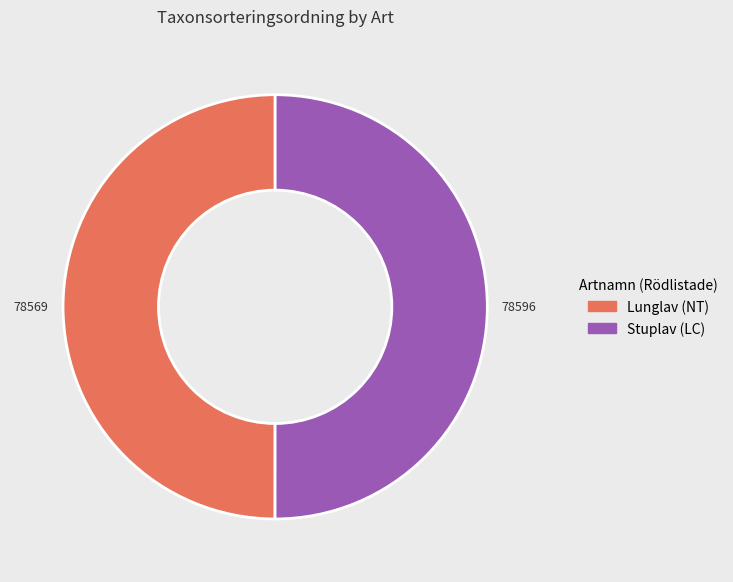

Is the sum of Stuplav (LC) and Lunglav (NT) greater than half?

Yes